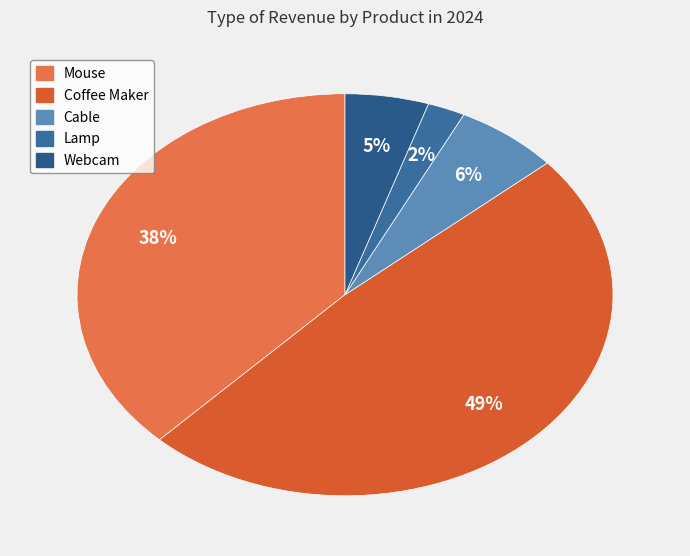

How many slices are in this pie chart?

5